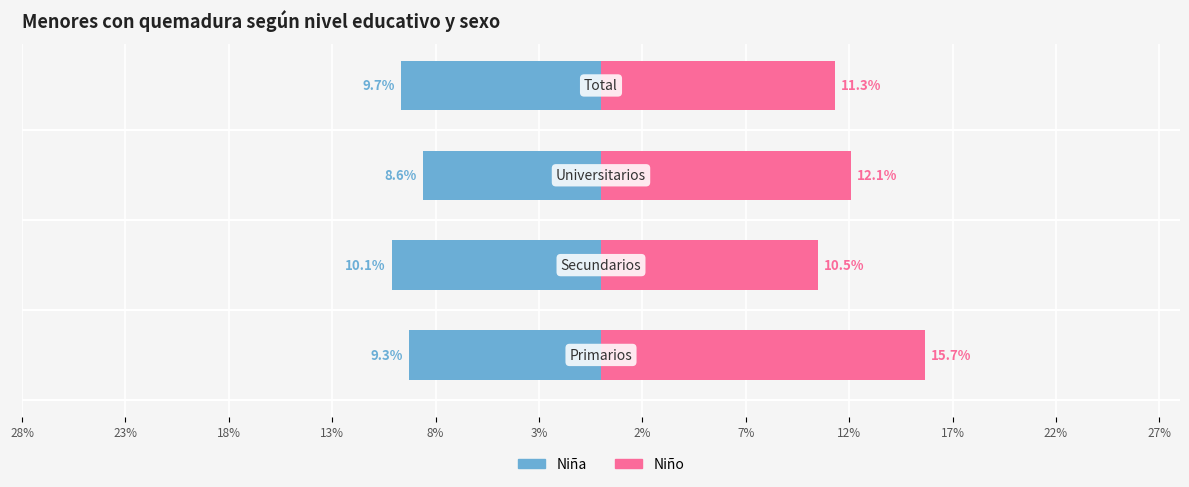

Count the Niña values in the range -9 to -8.

1